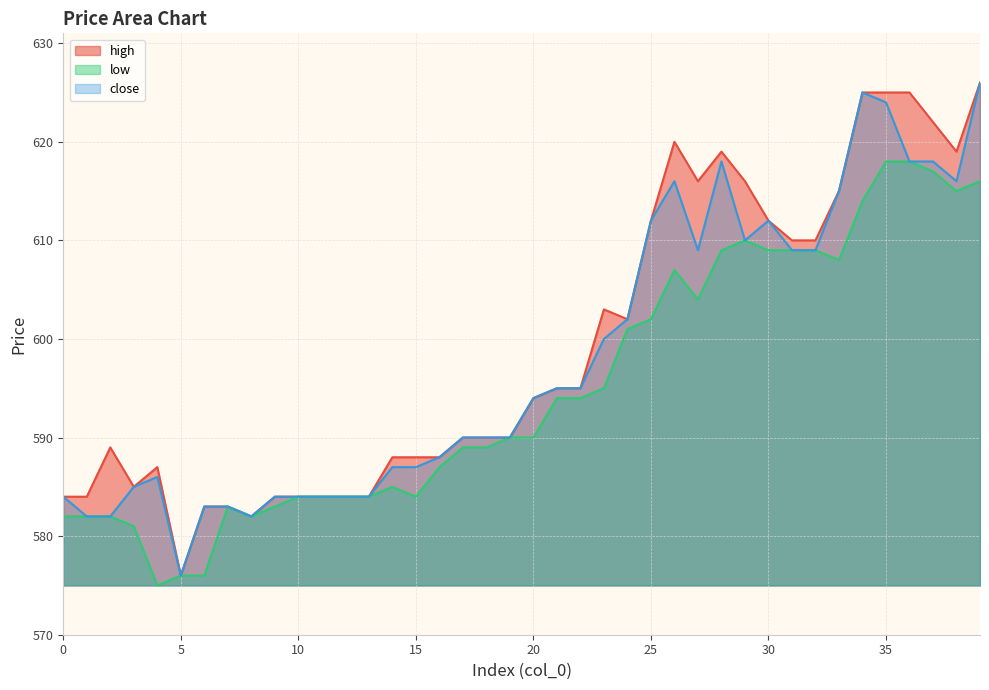

Rank the categories by high value from highest to lowest.

39, 34, 35, 36, 37, 26, 28, 38, 27, 29, 33, 25, 30, 31, 32, 23, 24, 21, 22, 20, 17, 18, 19, 2, 14, 15, 16, 4, 3, 0, 1, 9, 10, 11, 12, 13, 6, 7, 8, 5